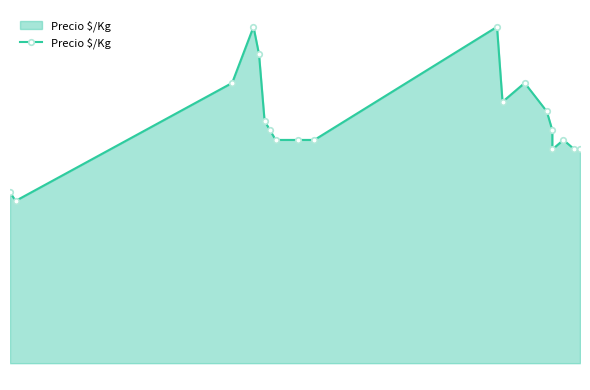

Does the chart display data point markers on the line(s)?

Yes